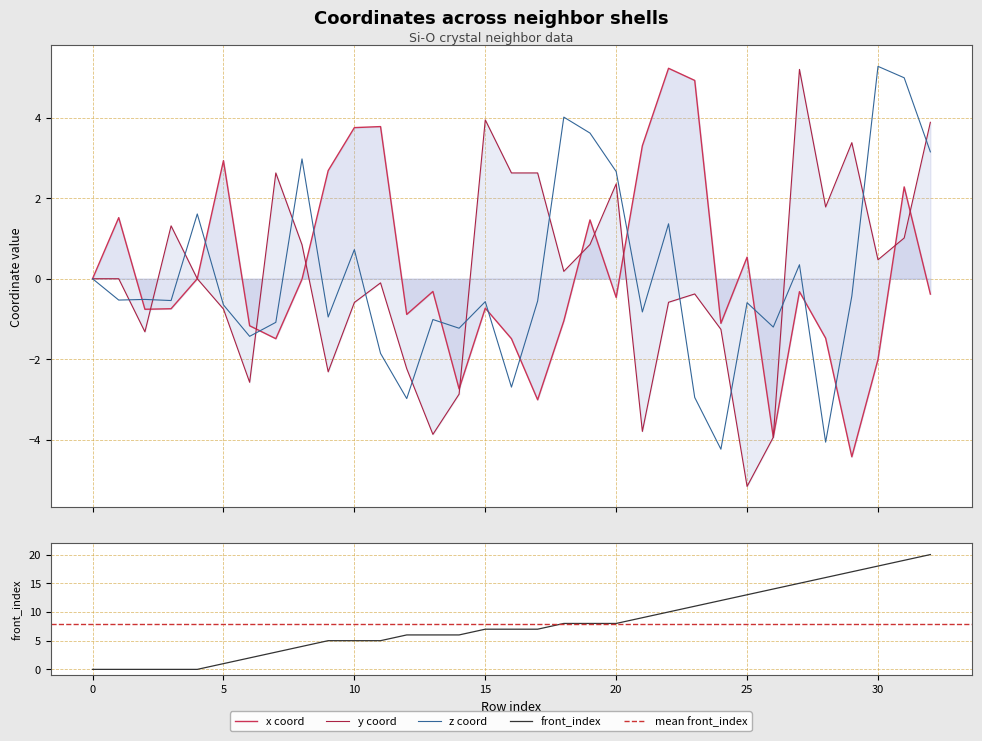

How many intersections are there between y and front_index?

3